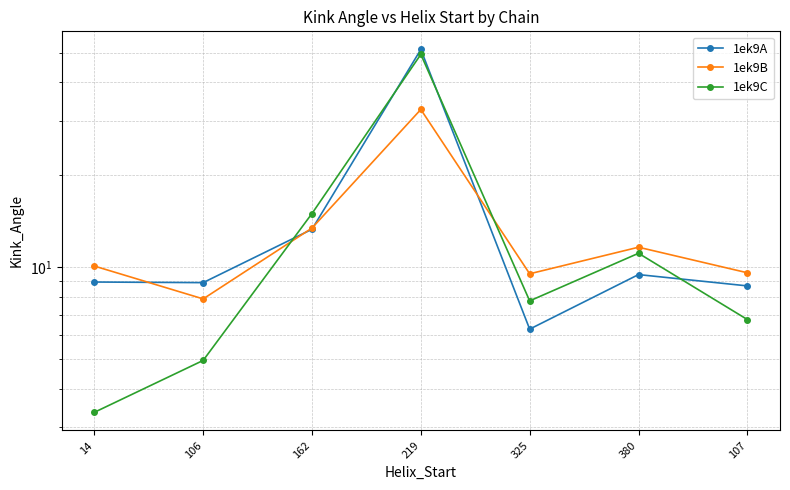

At which label is 1ek9C closest to 26?

162